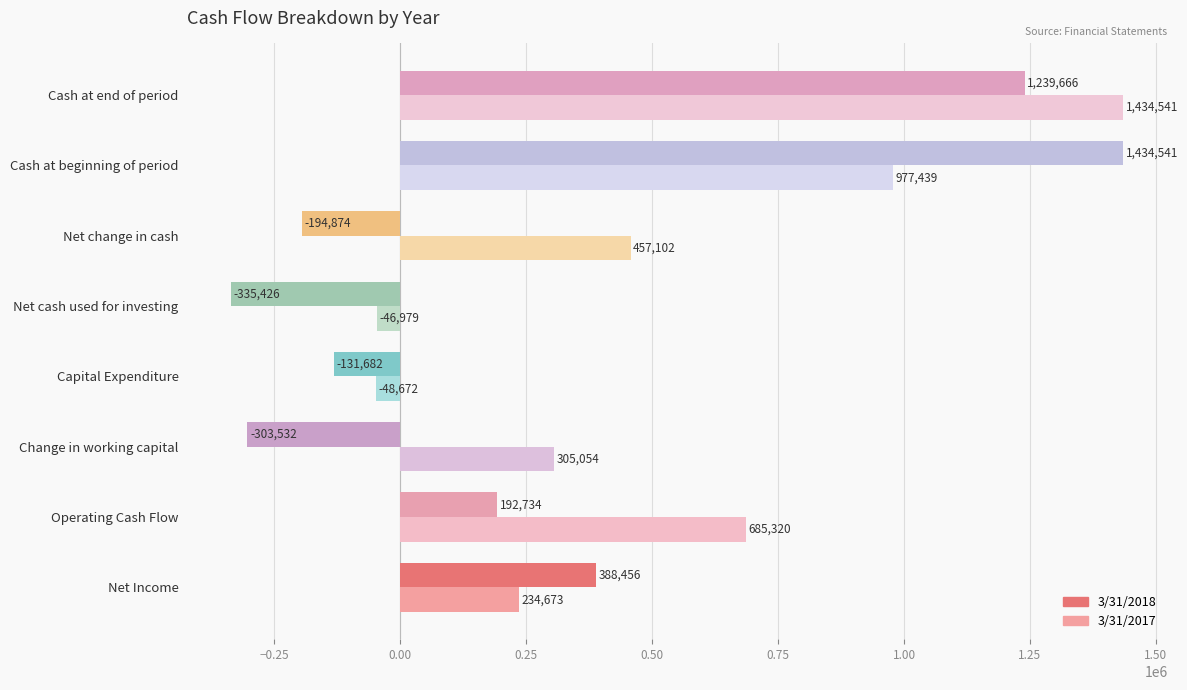

At Change in working capital, list the series in order from largest to smallest.

3/31/2017, 3/31/2018